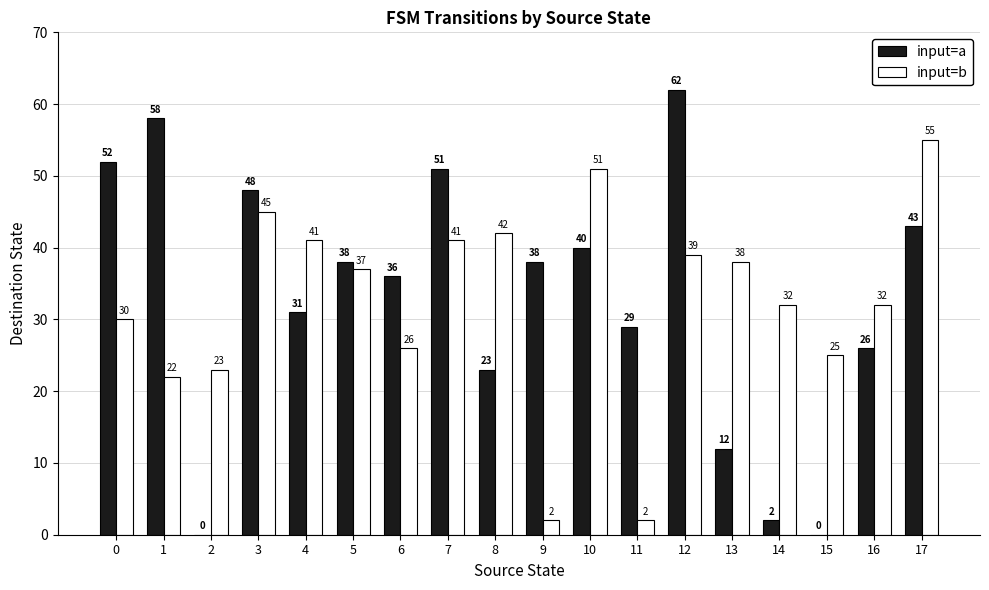

What are all the series names shown in the legend?

input=a, input=b